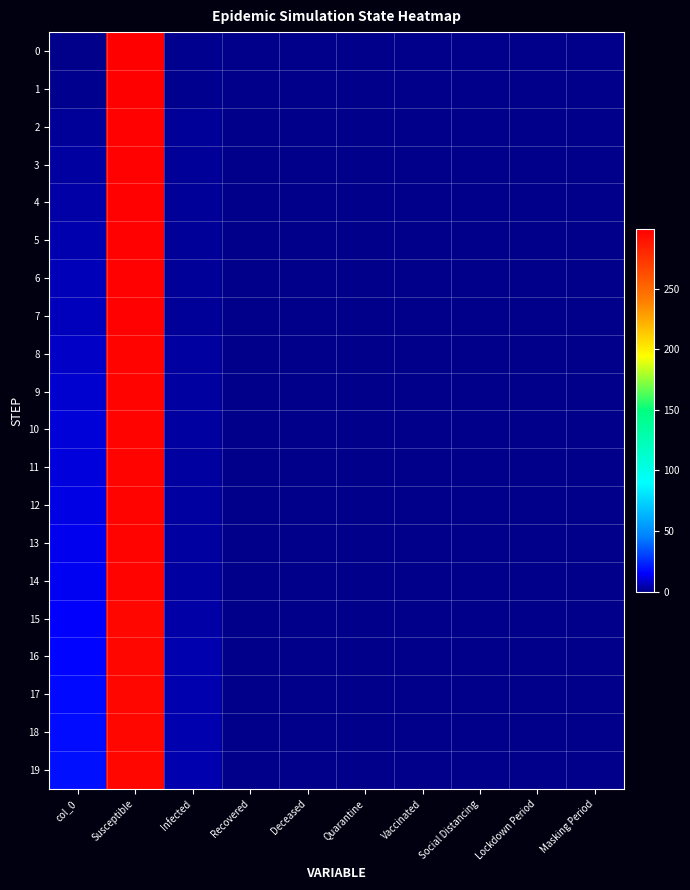

Reading left to right, transcribe all the data shown in this chart.

0: col_0=0	Susceptible=299	Infected=1	Recovered=0	Deceased=0	Quarantine=0	Vaccinated=0	Social Distancing=0	Lockdown Period=0	Masking Period=0
1: col_0=1	Susceptible=299	Infected=1	Recovered=0	Deceased=0	Quarantine=0	Vaccinated=0	Social Distancing=0	Lockdown Period=0	Masking Period=0
2: col_0=2	Susceptible=298	Infected=2	Recovered=0	Deceased=0	Quarantine=0	Vaccinated=0	Social Distancing=0	Lockdown Period=0	Masking Period=0
3: col_0=3	Susceptible=298	Infected=2	Recovered=0	Deceased=0	Quarantine=0	Vaccinated=0	Social Distancing=0	Lockdown Period=0	Masking Period=0
4: col_0=4	Susceptible=298	Infected=2	Recovered=0	Deceased=0	Quarantine=0	Vaccinated=0	Social Distancing=0	Lockdown Period=0	Masking Period=0
5: col_0=5	Susceptible=298	Infected=2	Recovered=0	Deceased=0	Quarantine=0	Vaccinated=0	Social Distancing=0	Lockdown Period=0	Masking Period=0
6: col_0=6	Susceptible=298	Infected=2	Recovered=0	Deceased=0	Quarantine=0	Vaccinated=0	Social Distancing=0	Lockdown Period=0	Masking Period=0
7: col_0=7	Susceptible=298	Infected=2	Recovered=0	Deceased=0	Quarantine=0	Vaccinated=0	Social Distancing=0	Lockdown Period=0	Masking Period=0
8: col_0=8	Susceptible=297	Infected=3	Recovered=0	Deceased=0	Quarantine=0	Vaccinated=0	Social Distancing=0	Lockdown Period=0	Masking Period=0
9: col_0=9	Susceptible=297	Infected=3	Recovered=0	Deceased=0	Quarantine=0	Vaccinated=0	Social Distancing=0	Lockdown Period=0	Masking Period=0
10: col_0=10	Susceptible=297	Infected=3	Recovered=0	Deceased=0	Quarantine=0	Vaccinated=0	Social Distancing=0	Lockdown Period=0	Masking Period=0
11: col_0=11	Susceptible=297	Infected=3	Recovered=0	Deceased=0	Quarantine=0	Vaccinated=0	Social Distancing=0	Lockdown Period=0	Masking Period=0
12: col_0=12	Susceptible=297	Infected=3	Recovered=0	Deceased=0	Quarantine=0	Vaccinated=0	Social Distancing=0	Lockdown Period=0	Masking Period=0
13: col_0=13	Susceptible=297	Infected=3	Recovered=0	Deceased=0	Quarantine=0	Vaccinated=0	Social Distancing=0	Lockdown Period=0	Masking Period=0
14: col_0=14	Susceptible=297	Infected=3	Recovered=0	Deceased=0	Quarantine=0	Vaccinated=0	Social Distancing=0	Lockdown Period=0	Masking Period=0
15: col_0=15	Susceptible=296	Infected=4	Recovered=0	Deceased=0	Quarantine=0	Vaccinated=0	Social Distancing=0	Lockdown Period=0	Masking Period=0
16: col_0=16	Susceptible=295	Infected=5	Recovered=0	Deceased=0	Quarantine=0	Vaccinated=0	Social Distancing=0	Lockdown Period=0	Masking Period=0
17: col_0=17	Susceptible=295	Infected=5	Recovered=0	Deceased=0	Quarantine=0	Vaccinated=0	Social Distancing=0	Lockdown Period=0	Masking Period=0
18: col_0=18	Susceptible=295	Infected=5	Recovered=0	Deceased=0	Quarantine=0	Vaccinated=0	Social Distancing=0	Lockdown Period=0	Masking Period=0
19: col_0=19	Susceptible=295	Infected=5	Recovered=0	Deceased=0	Quarantine=0	Vaccinated=0	Social Distancing=0	Lockdown Period=0	Masking Period=0